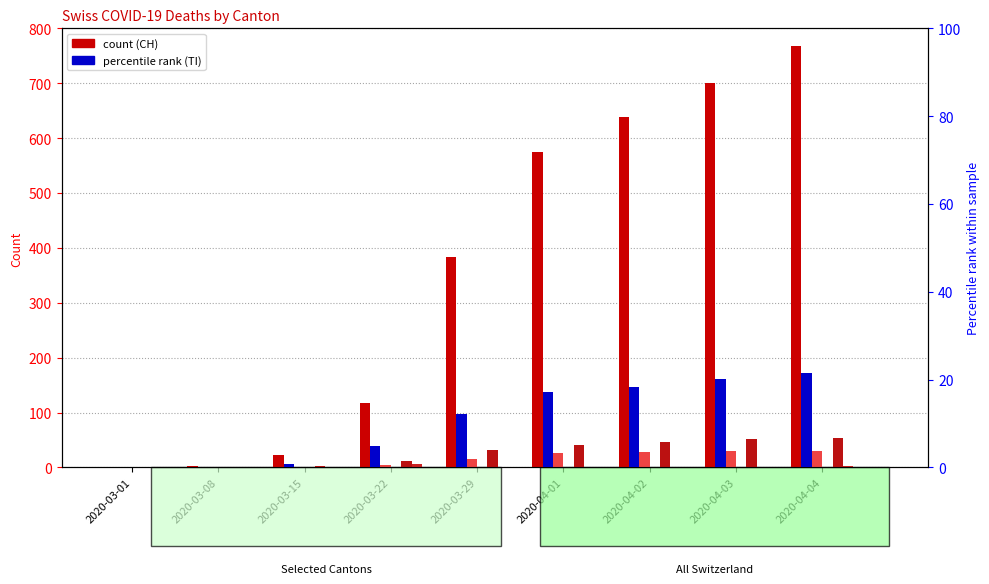

The value of VS at 2020-03-01 is 0.0. True or false?

True